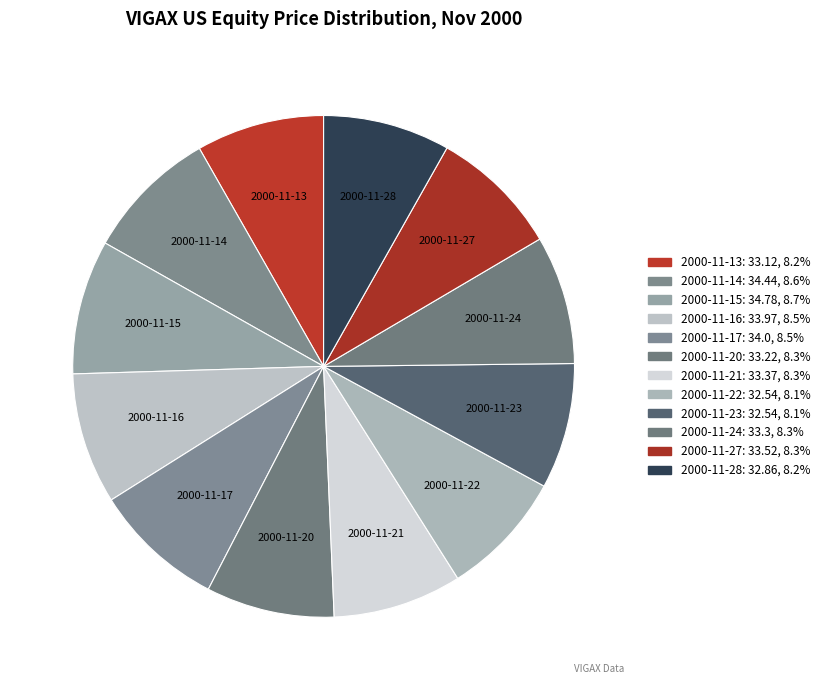

Is it true that 2000-11-16 is 8% of the pie?

True